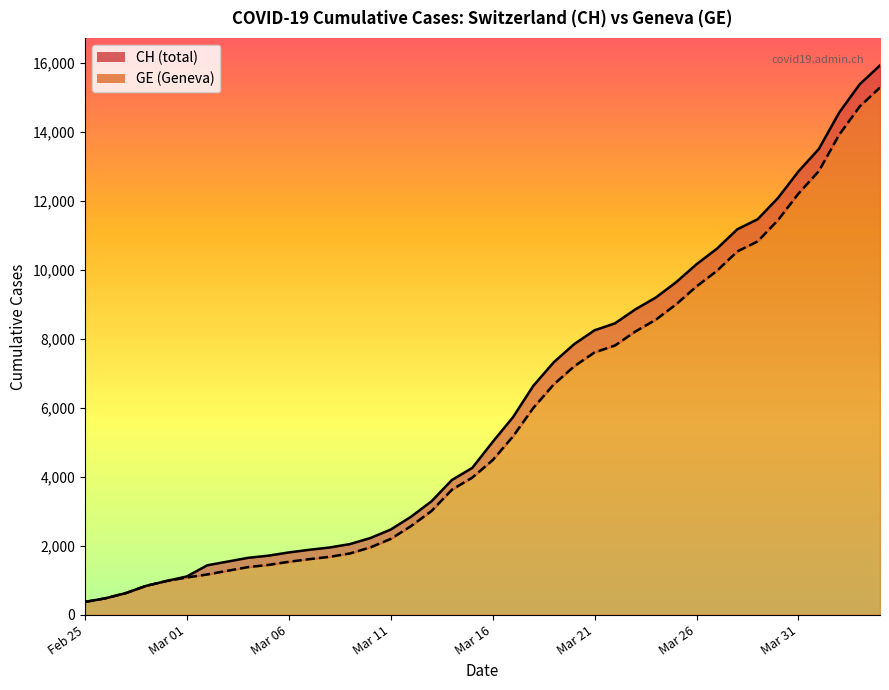

The GE series shows 6002 at 2020-03-18. True or false?

True